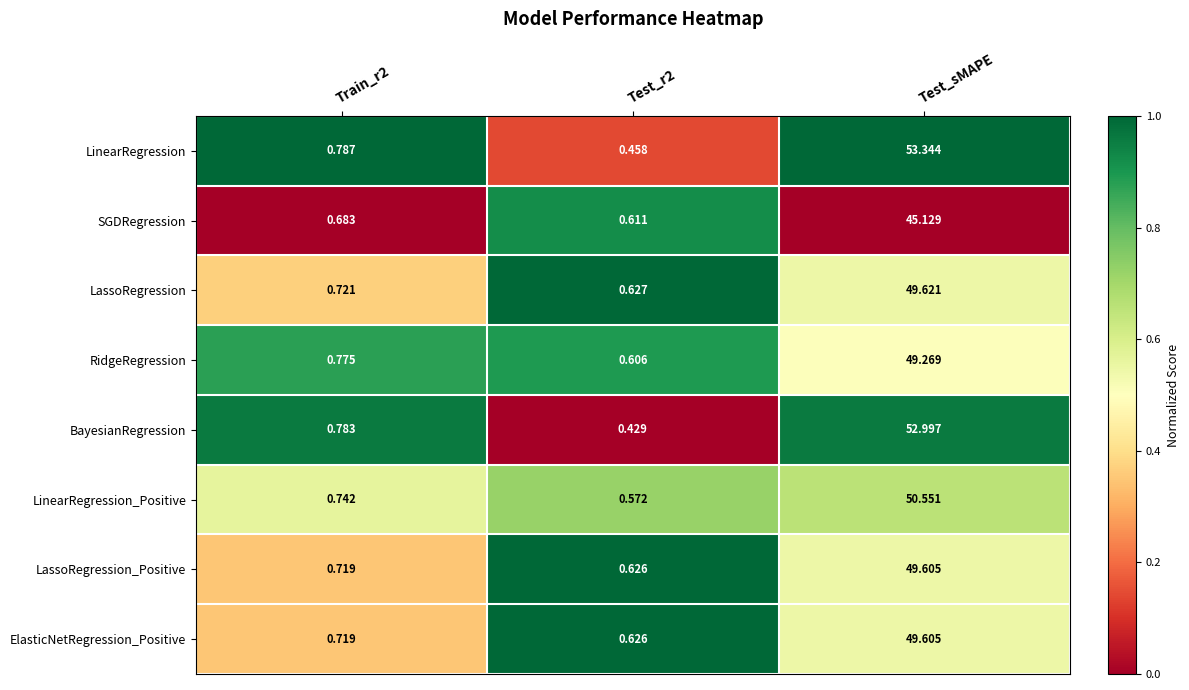

Between Train_r2 and Test_r2, which series saw the biggest shift?

BayesianRegression